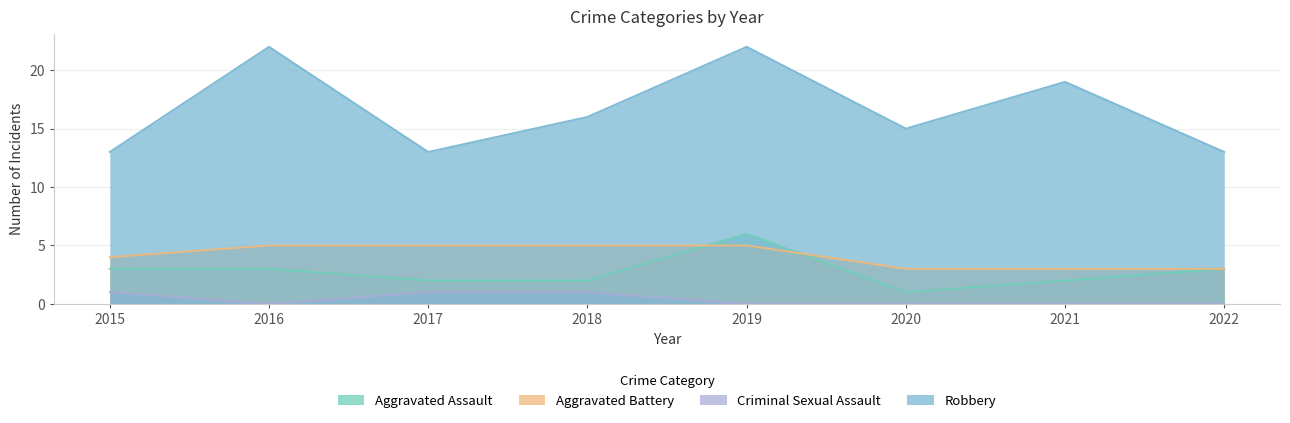

Where does the Aggravated Assault series first go above 3?

2019